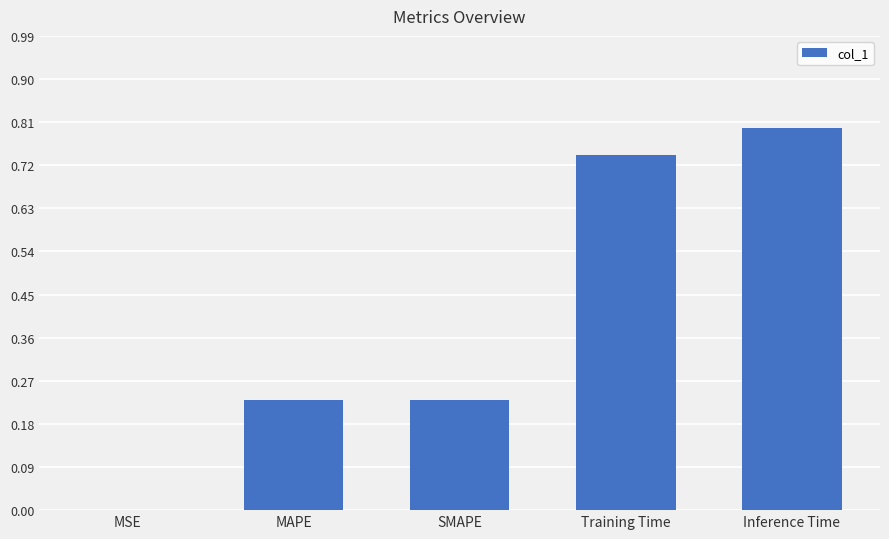

What is the maximum value shown in the chart?

0.8